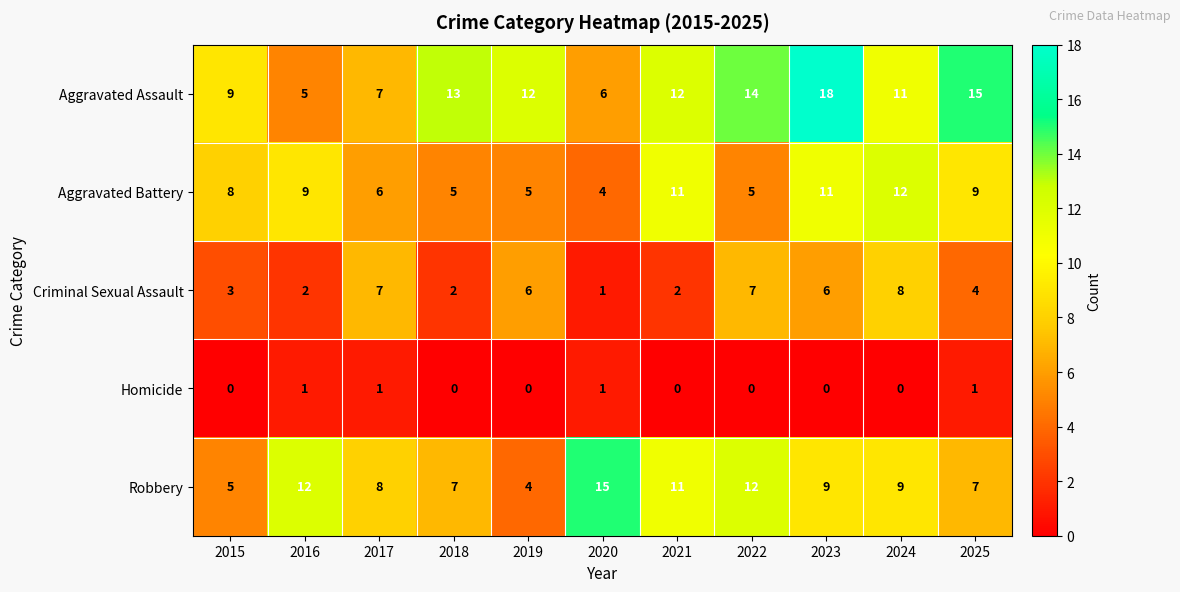

Read the Aggravated Assault value at 2022.

14